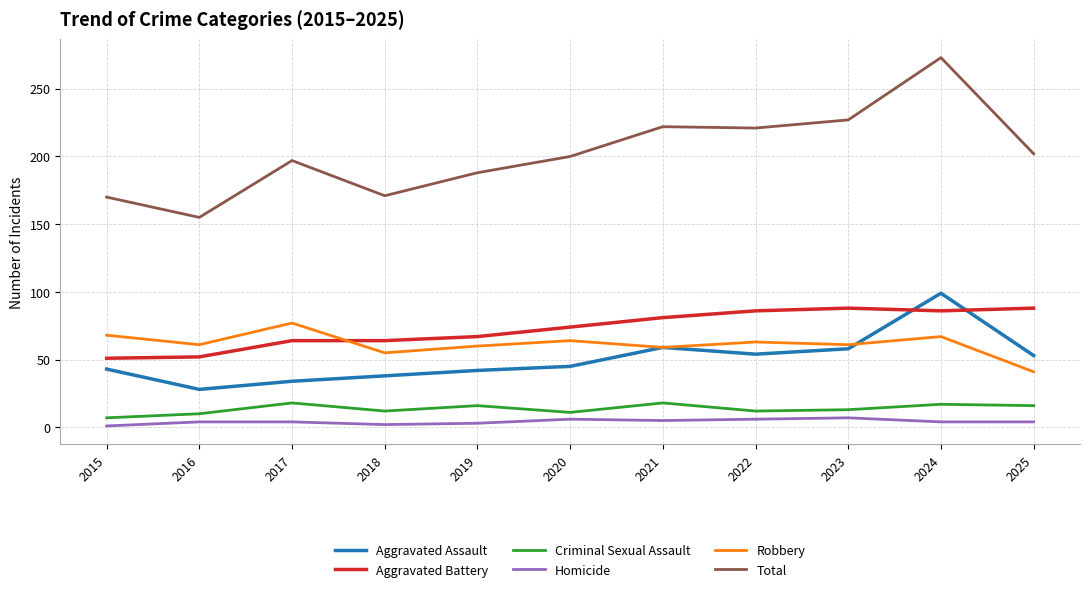

At which category is the sum across all series the highest?

2024